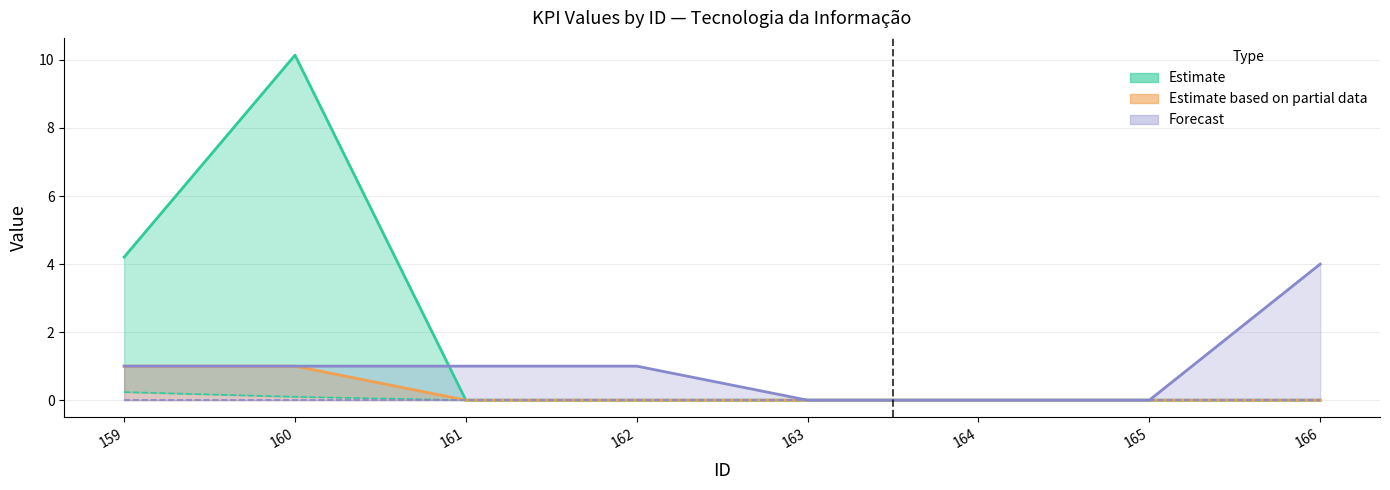

At which label does Projetado 7/2025 first exceed 1?

166